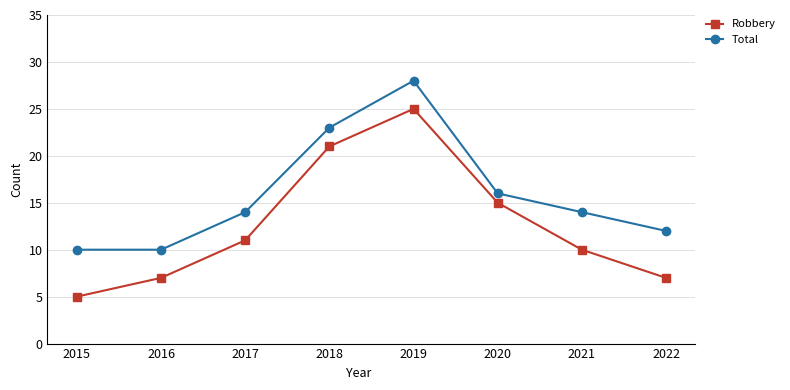

Which series has the widest spread of values?

Robbery